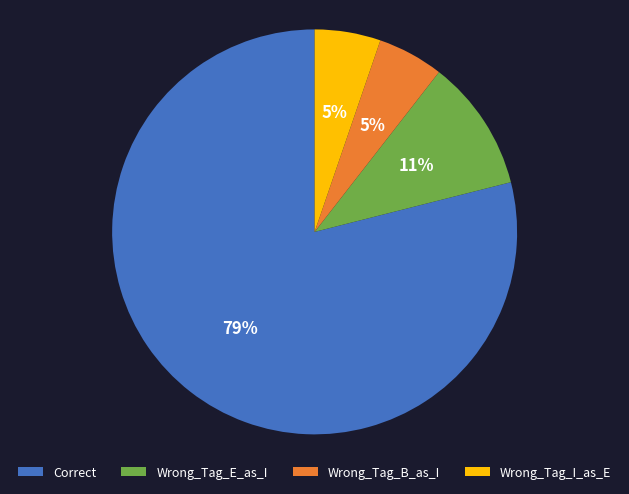

What is the majority slice?

Correct